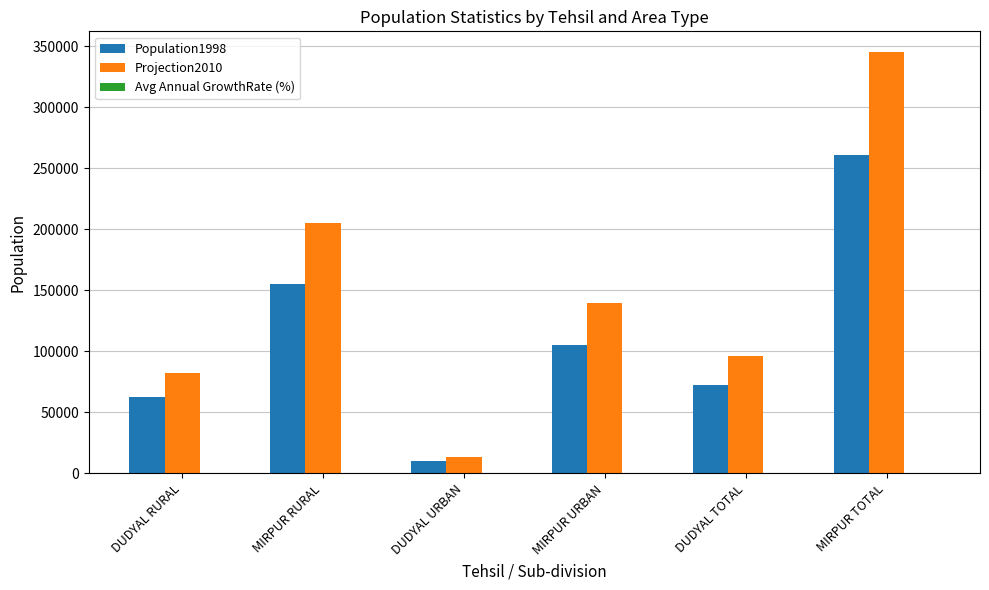

Which series changed the most between MIRPUR RURAL and DUDYAL TOTAL?

Projection2010